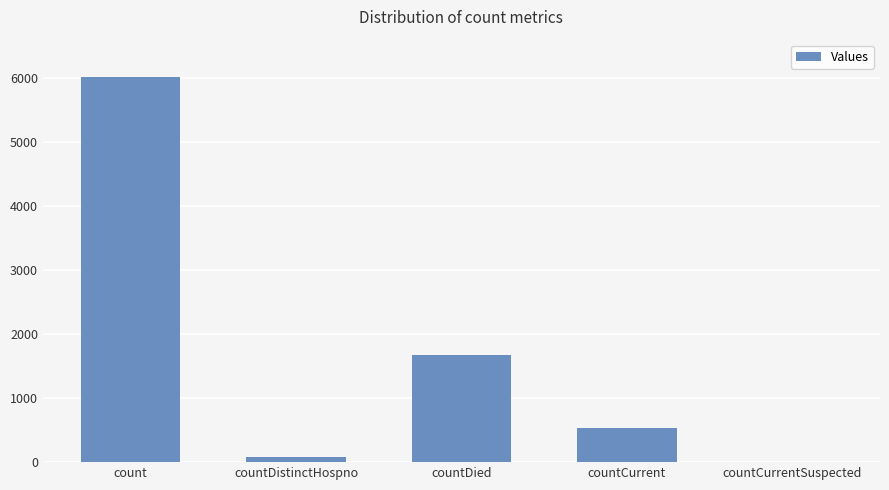

What is the approximate value at countDistinctHospno?

77